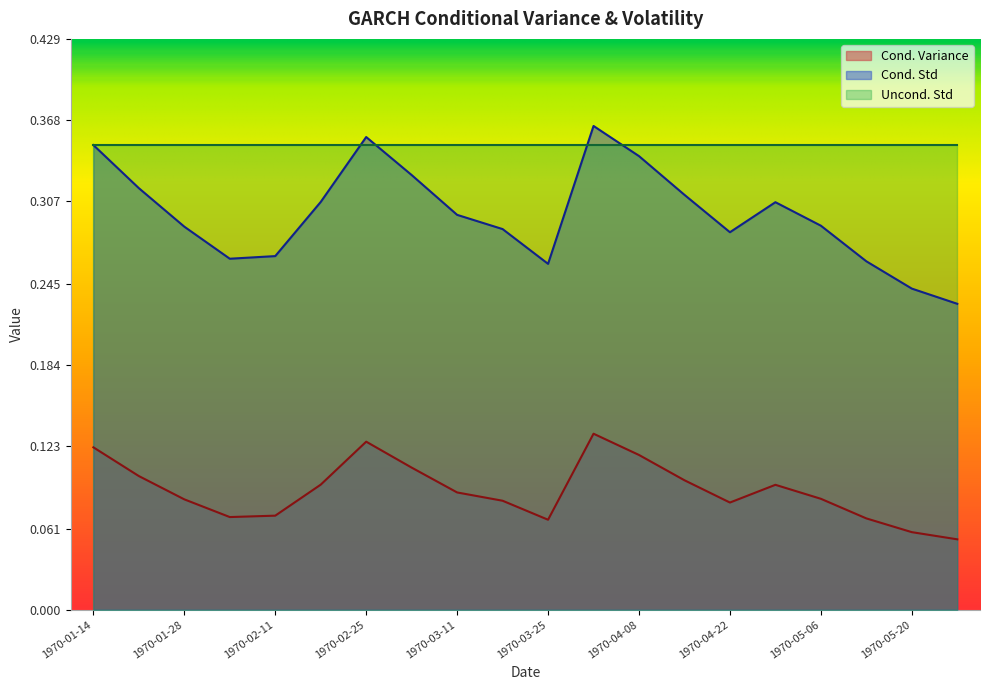

Does the chart display data point markers on the line(s)?

No